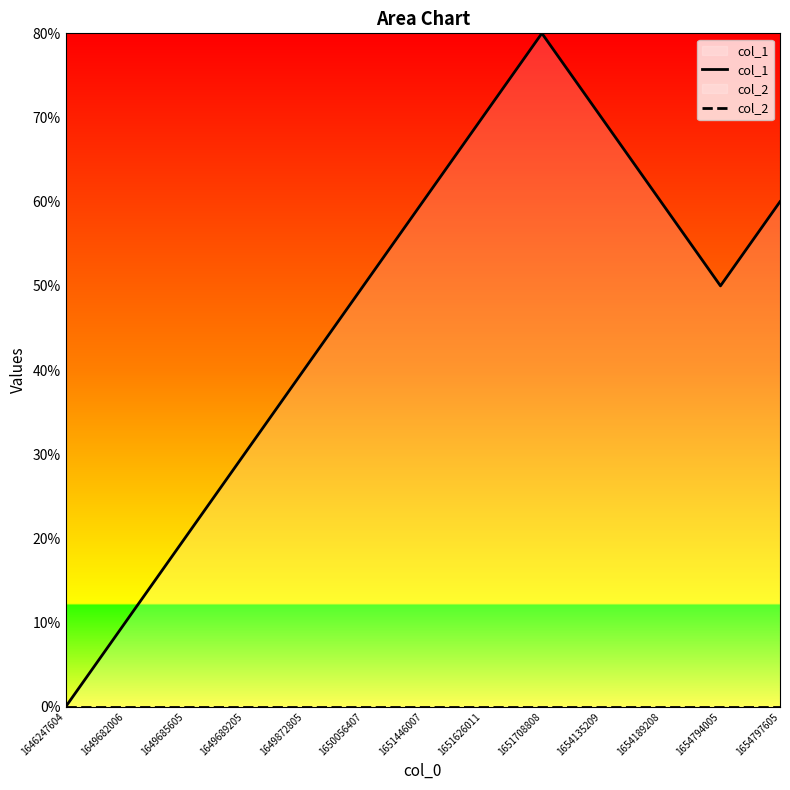

Reading left to right, list all the values displayed in this chart.

col_1: 0	1	2	3	4	5	6	7	8	7	6	5	6
col_2: 0	0	0	0	0	0	0	0	0	0	0	0	0